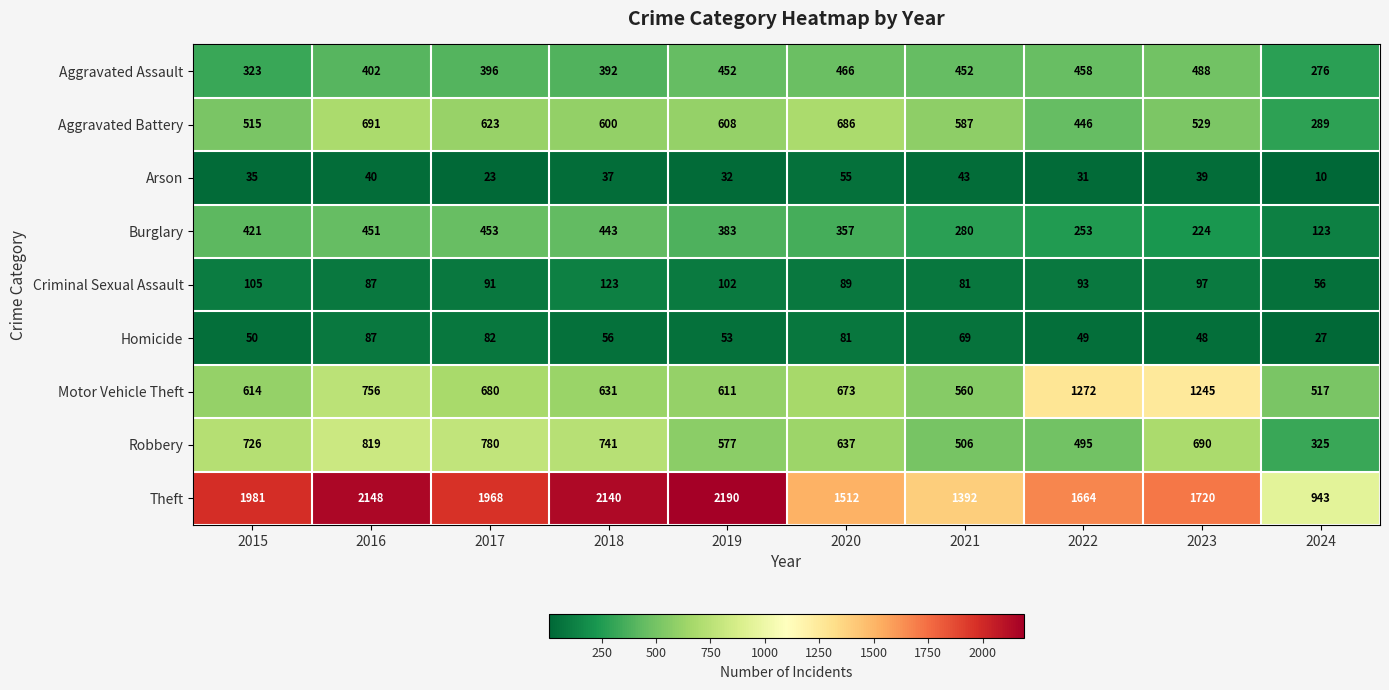

What is the maximum value shown in the chart?

2190